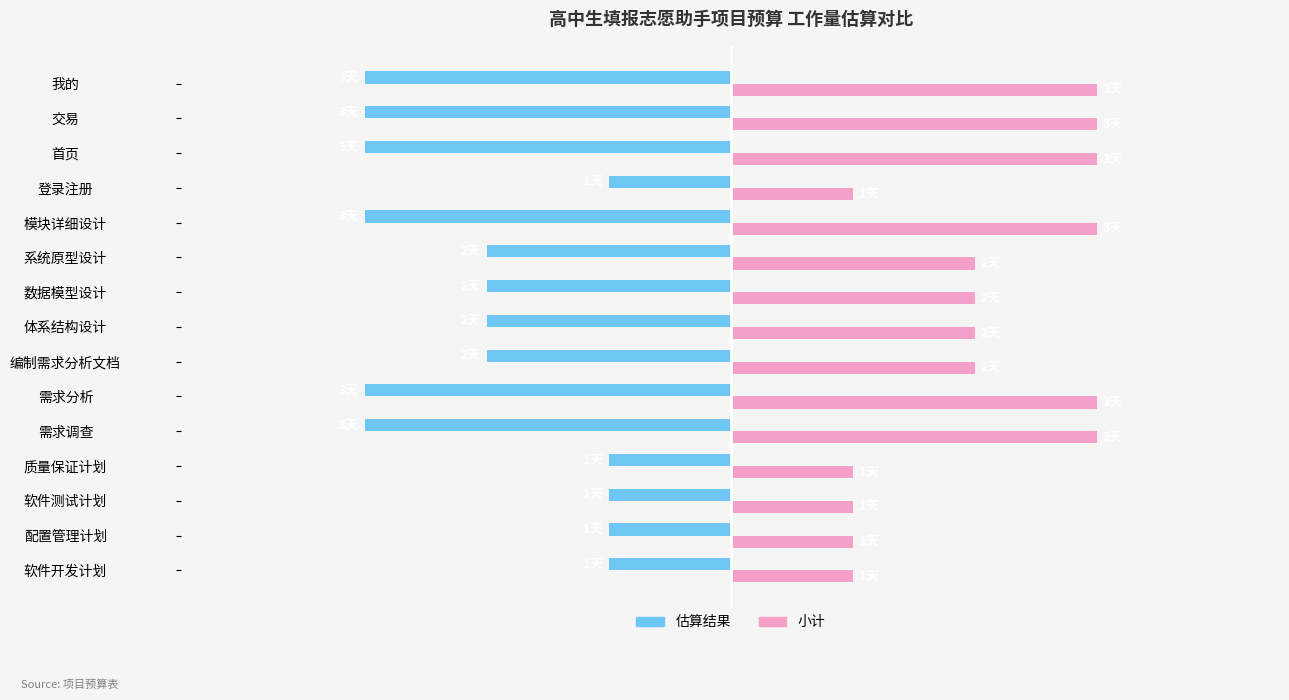

At how many categories does at least one series exceed 0?

15